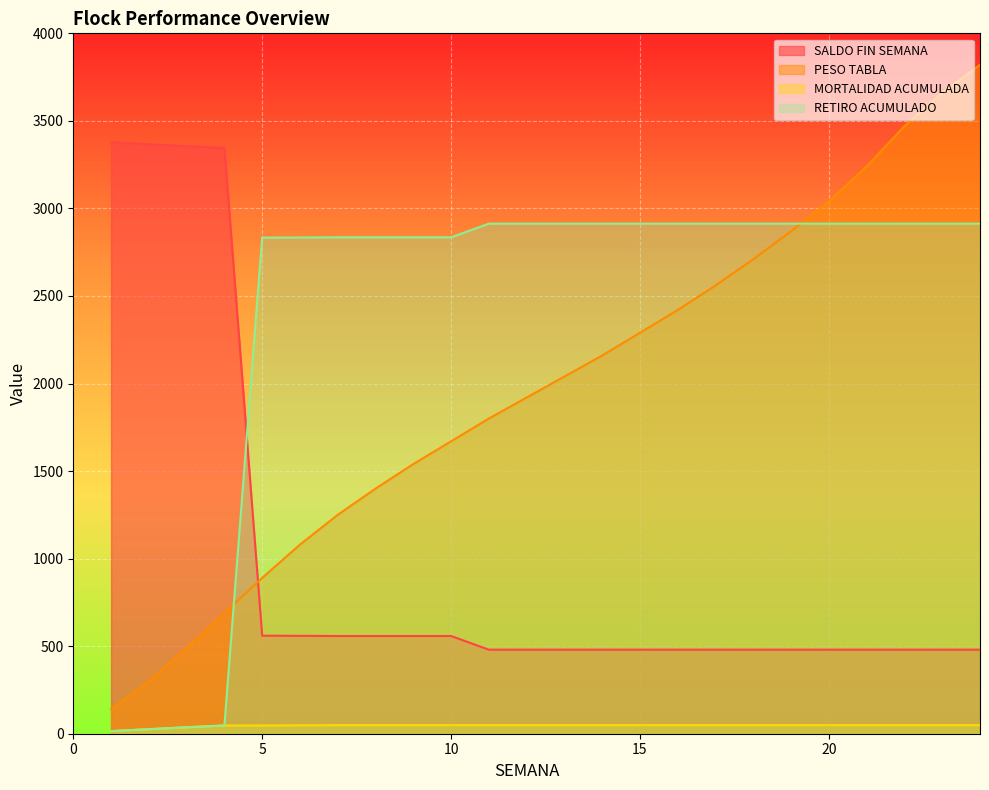

At which label does PESO TABLA reach its minimum?

1